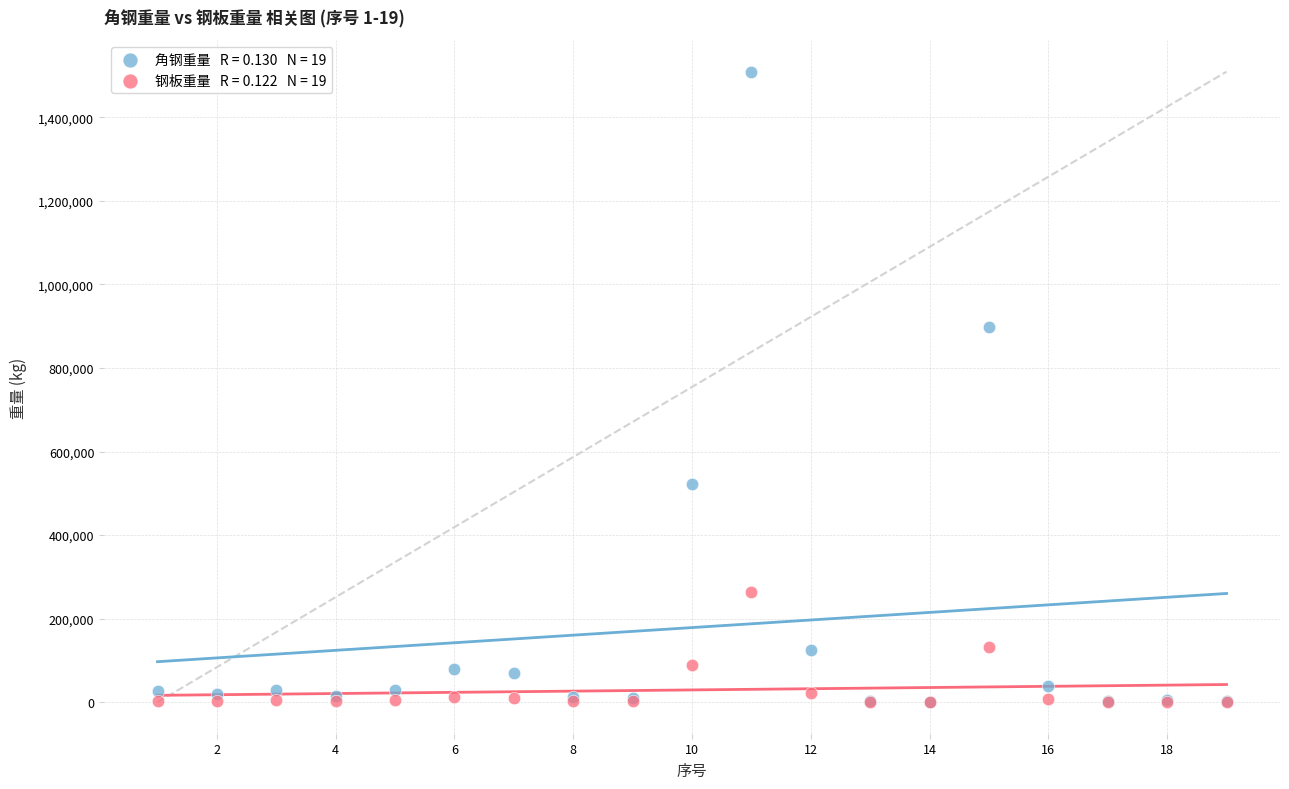

Across all series, what Y value is closest to 754632?

896941.3